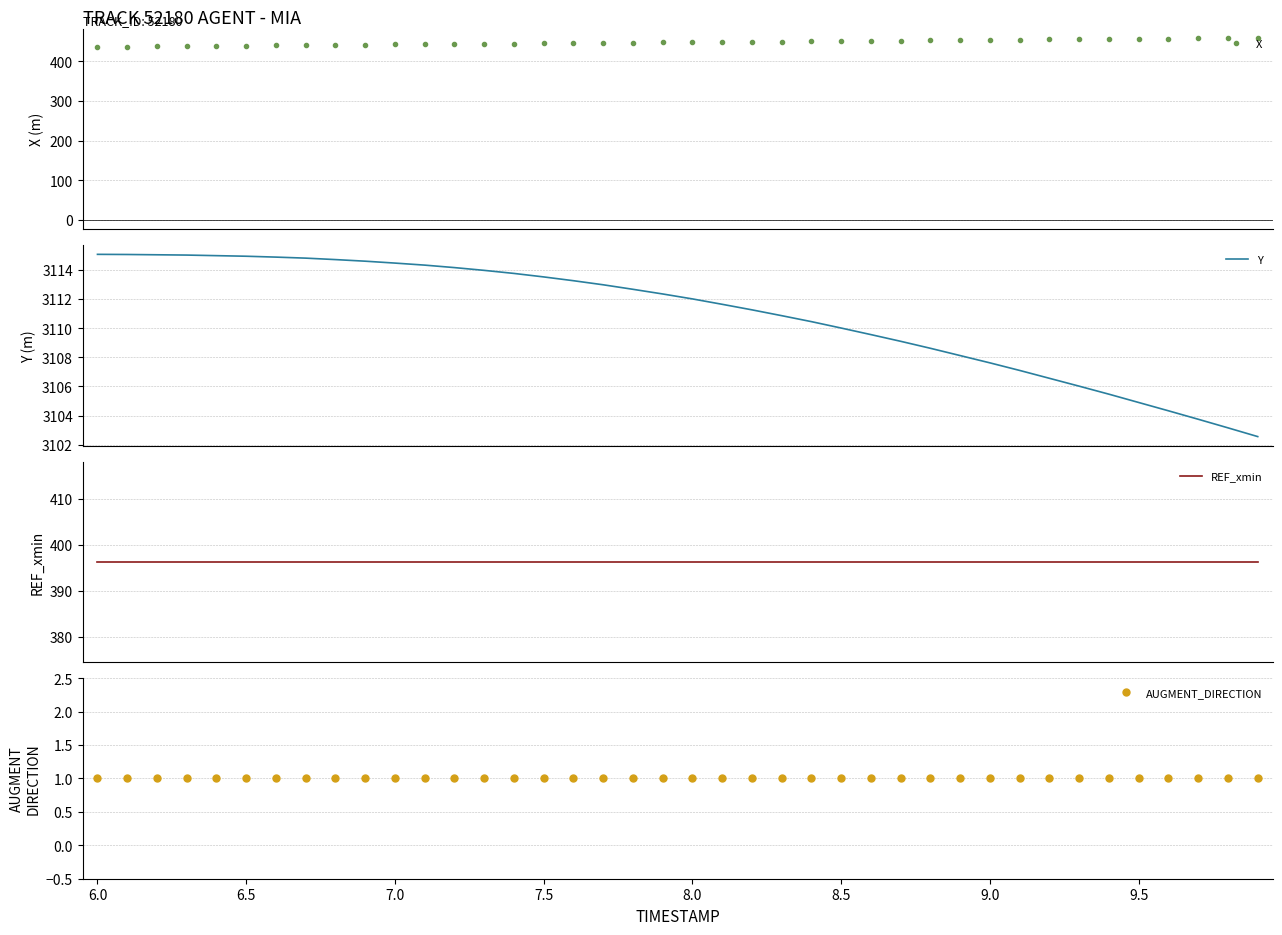

What is the highest value of the Y series?

3115.1